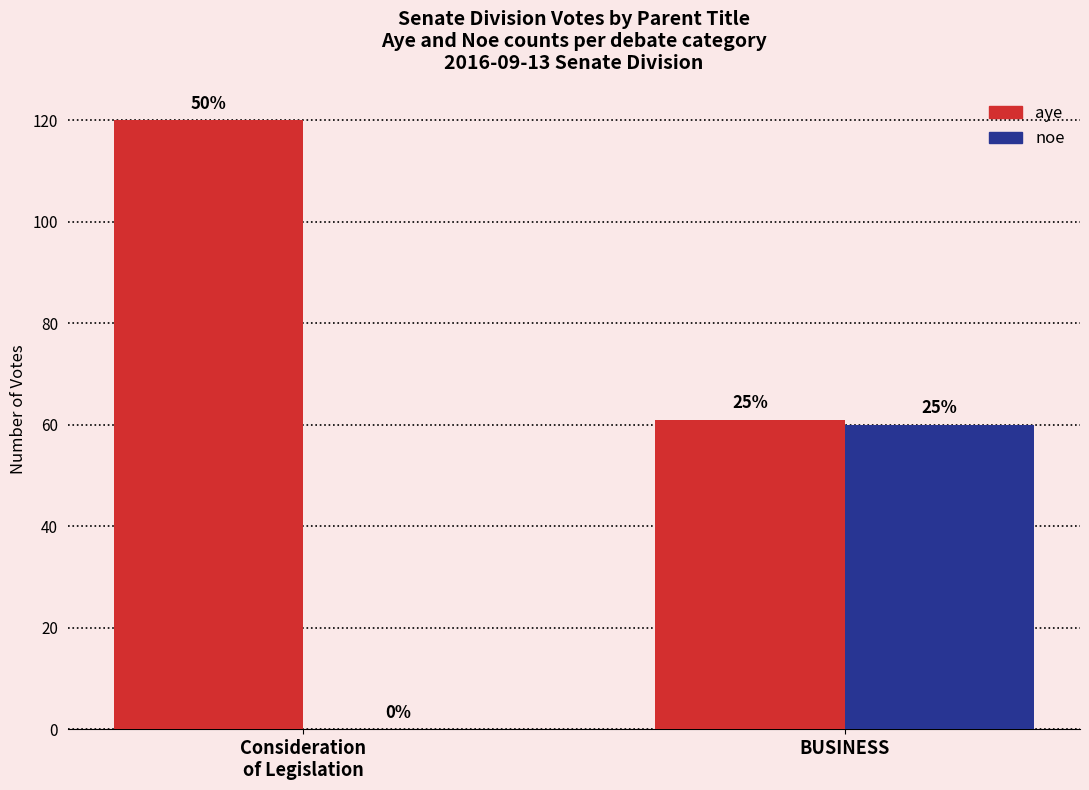

Is it true that noe equals 33 at Consideration
of Legislation?

False